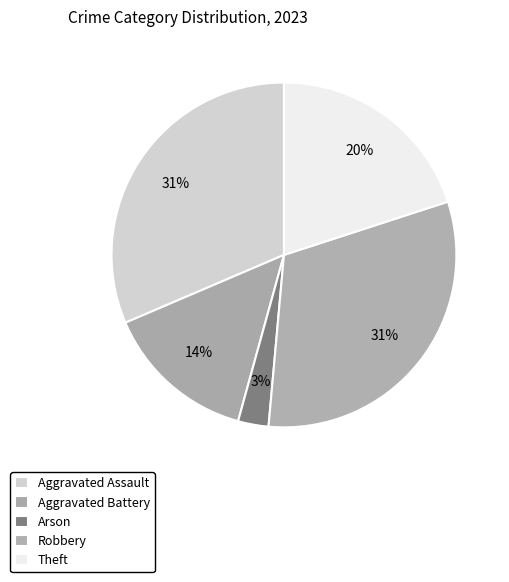

Is there any slice that represents more than half of the pie?

No